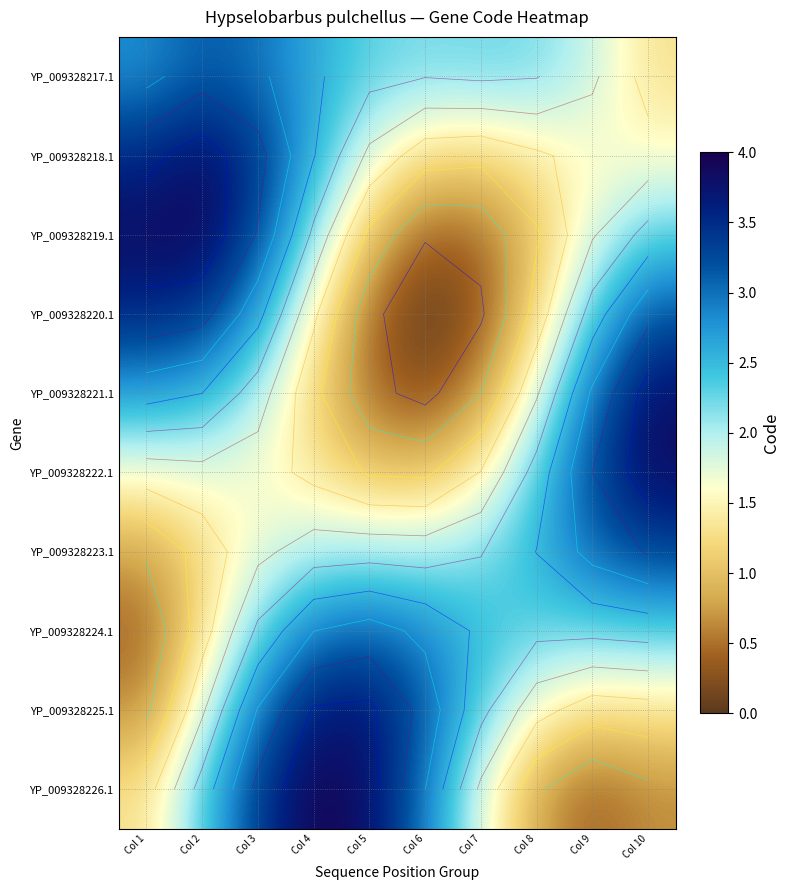

Rank the series at Col 4 from lowest to highest value.

YP_009328221.1, YP_009328222.1, YP_009328220.1, YP_009328223.1, YP_009328219.1, YP_009328218.1, YP_009328217.1, YP_009328224.1, YP_009328225.1, YP_009328226.1